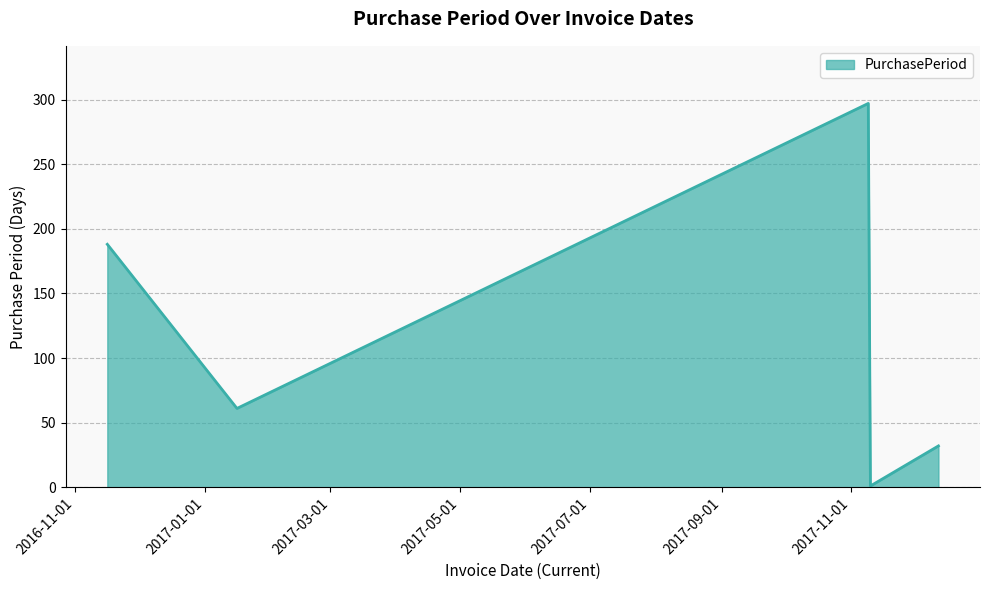

What is the maximum value shown in the chart?

297